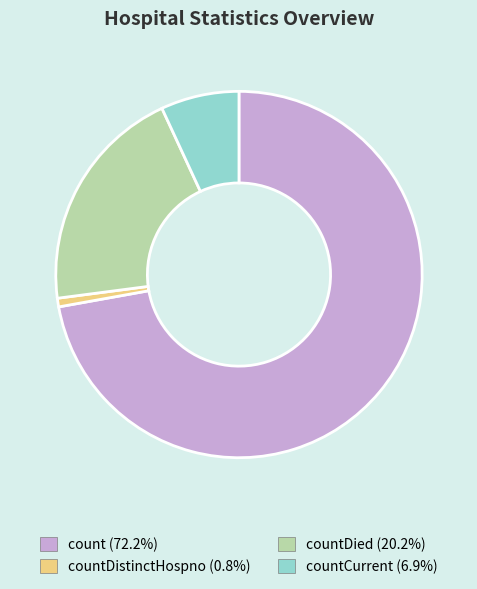

Is there a majority slice in this chart?

Yes